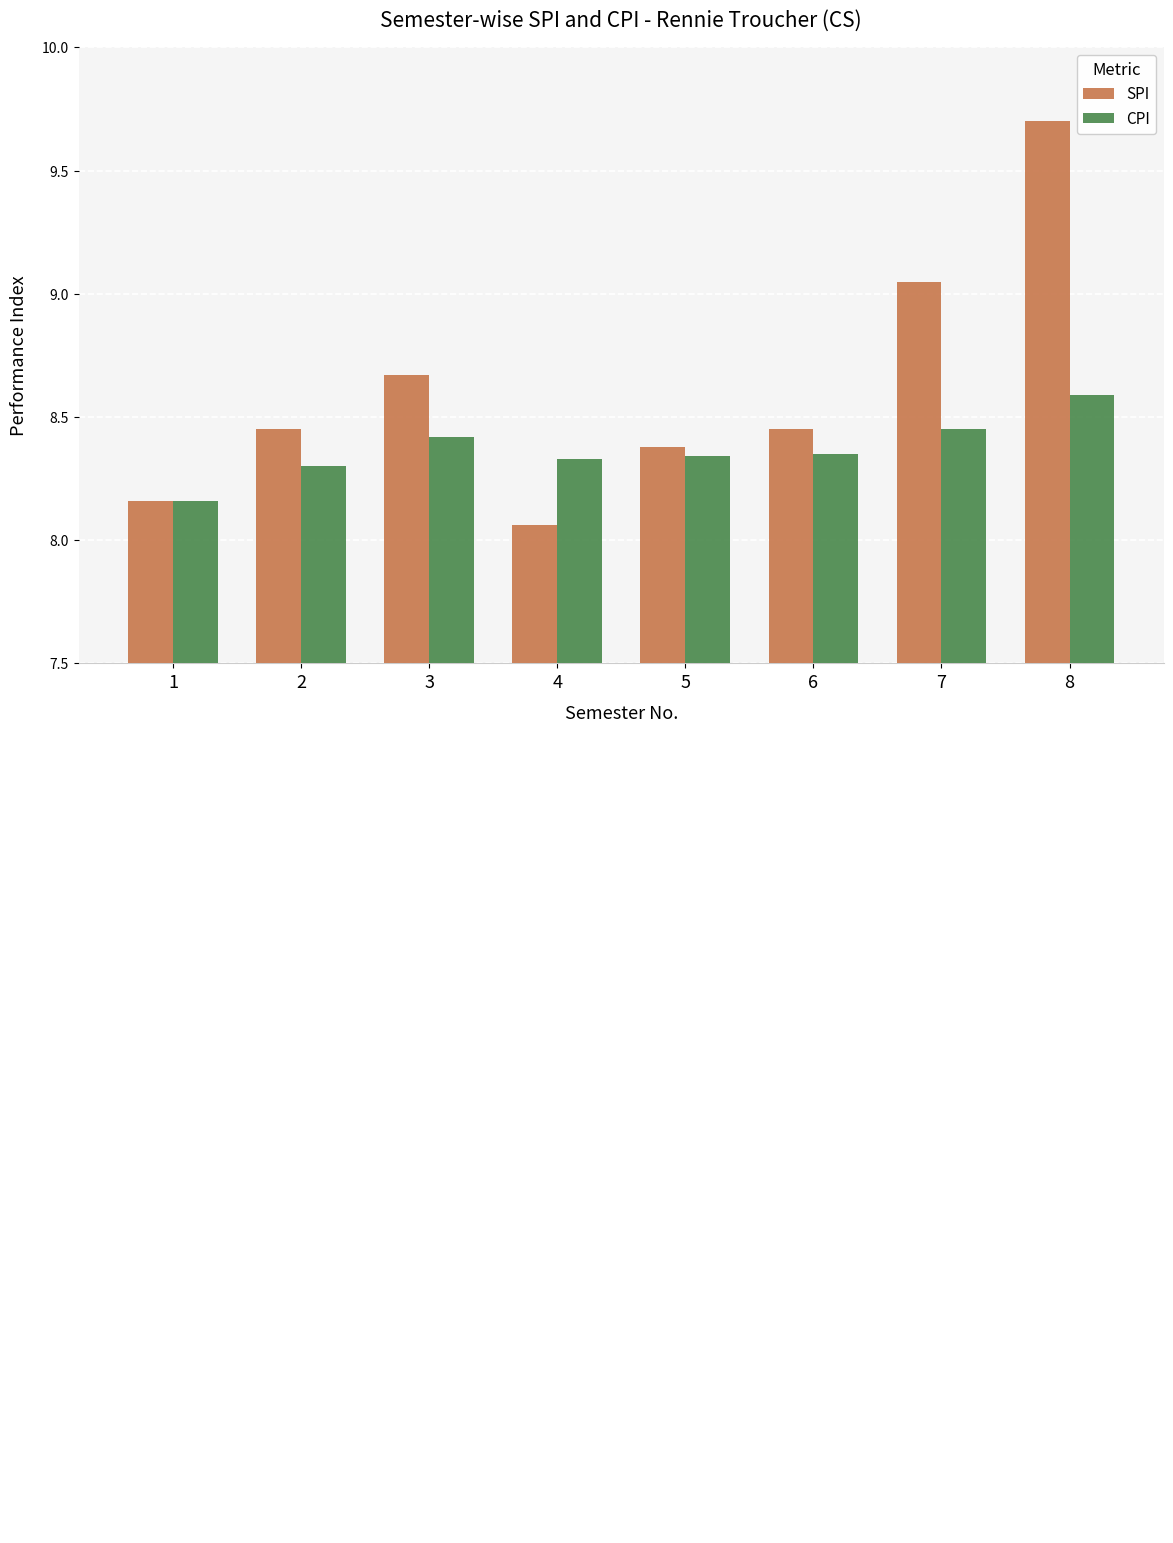

What is the average value of the SPI series?

8.6